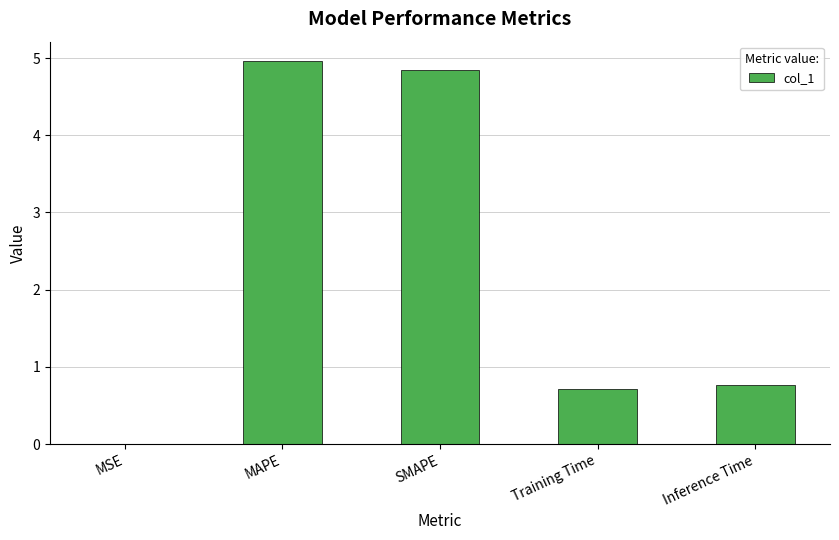

What is the sum of all values?

11.3